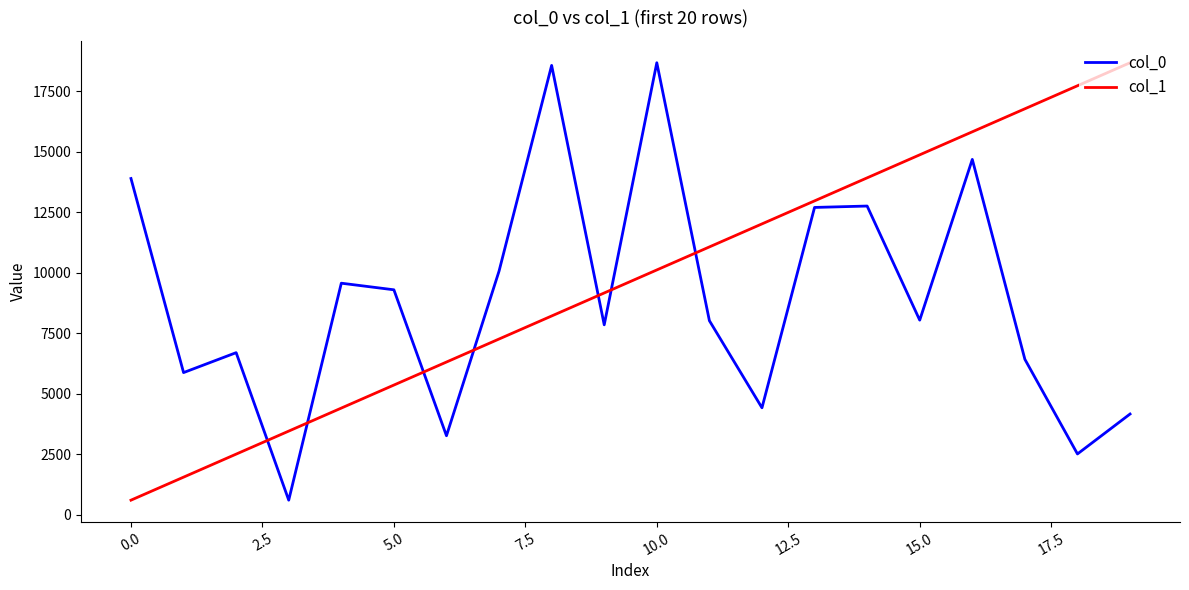

What is the smallest value displayed?

597.0